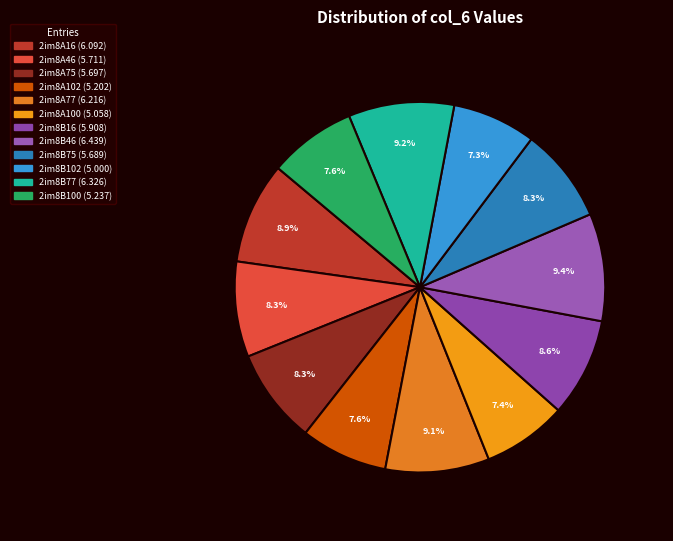

To the nearest percent, what portion does 2im8A75 represent?

8%